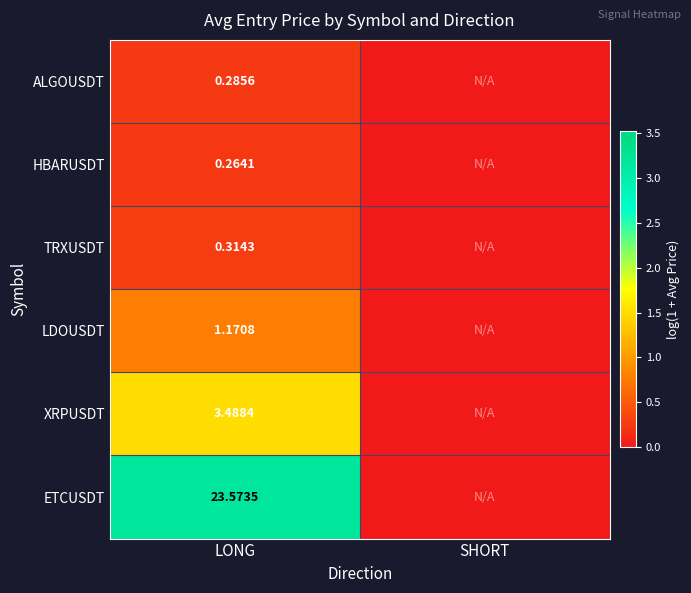

At LONG, list the series in order from smallest to largest.

HBARUSDT, ALGOUSDT, TRXUSDT, LDOUSDT, XRPUSDT, ETCUSDT